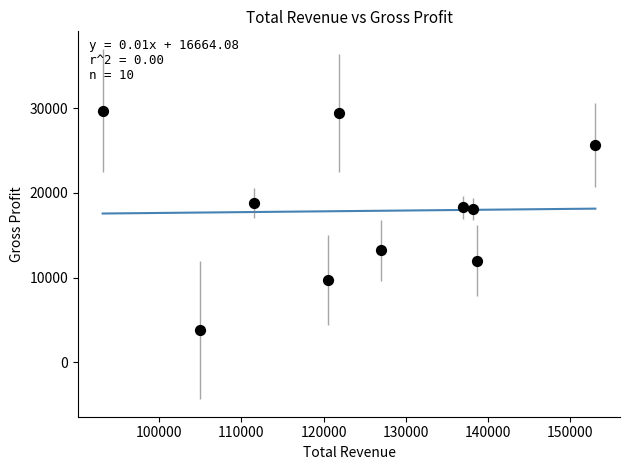

What is the range of X values (max minus min)?

60000